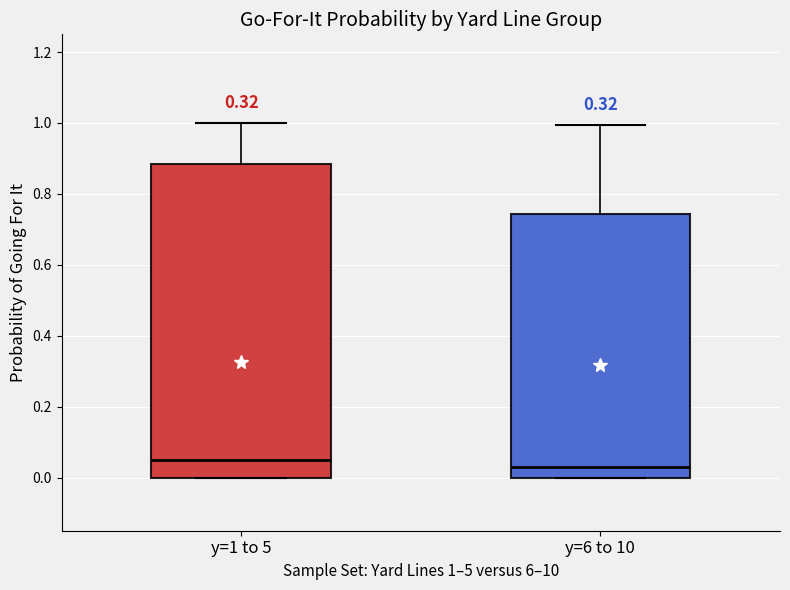

Reading left to right, read every box against the y-axis: the position of its median line, the range the box covers, and the ends of its whiskers. The values are not printed on the chart, so give them approximately, as read against the axis.

y=1 to 5: median 0.06, box 0.00 to 0.88, whiskers 0.00 to 1.00
y=6 to 10: median 0.04, box 0.00 to 0.74, whiskers 0.00 to 1.00